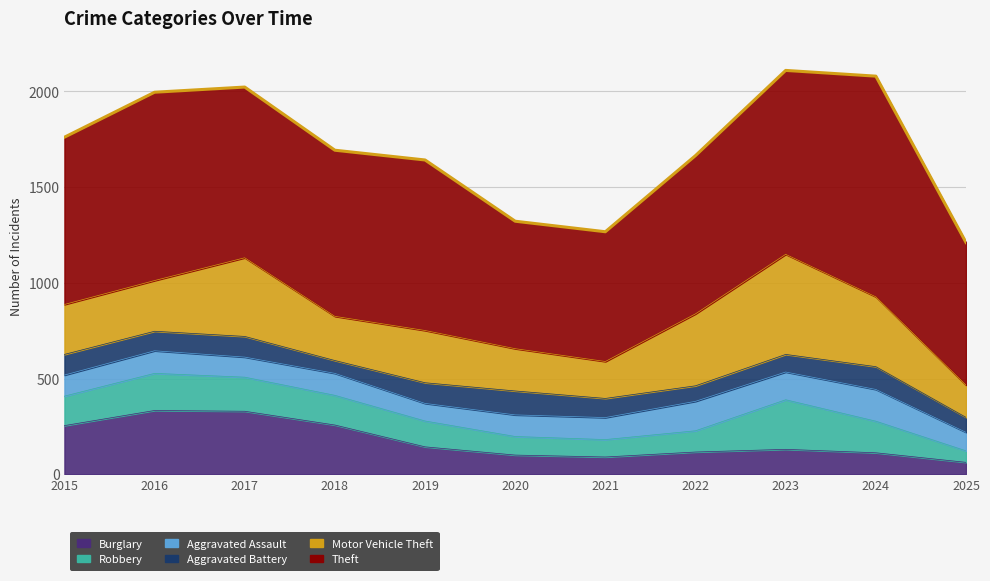

Which category has the lowest value in the Theft series?

2020